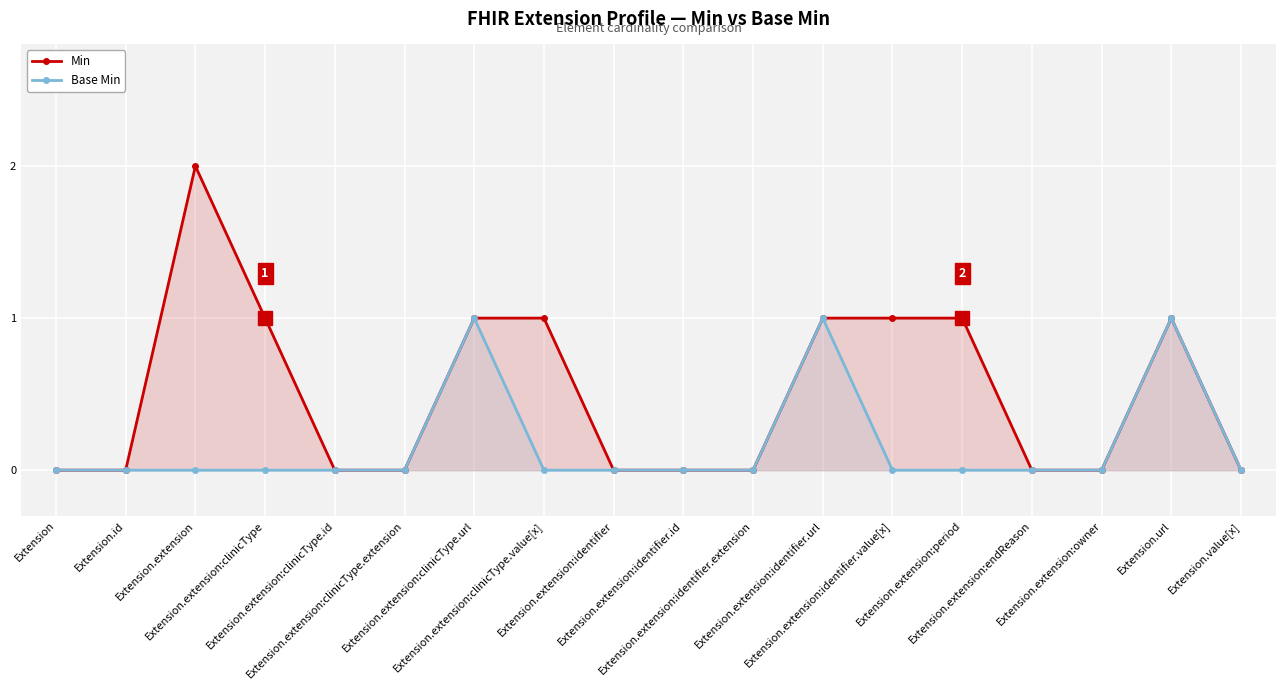

Rank the series at Extension.extension:clinicType.url from lowest to highest value.

Min, Base Min